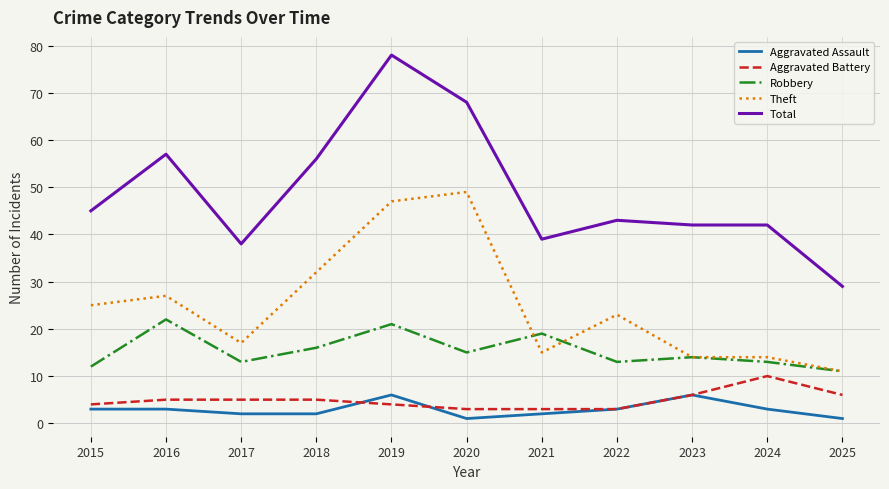

Reading left to right, transcribe all the data shown in this chart.

Aggravated Assault: 2015=3	2016=3	2017=2	2018=2	2019=6	2020=1	2021=2	2022=3	2023=6	2024=3	2025=1
Aggravated Battery: 2015=4	2016=5	2017=5	2018=5	2019=4	2020=3	2021=3	2022=3	2023=6	2024=10	2025=6
Robbery: 2015=12	2016=22	2017=13	2018=16	2019=21	2020=15	2021=19	2022=13	2023=14	2024=13	2025=11
Theft: 2015=25	2016=27	2017=17	2018=32	2019=47	2020=49	2021=15	2022=23	2023=14	2024=14	2025=11
Total: 2015=45	2016=57	2017=38	2018=56	2019=78	2020=68	2021=39	2022=43	2023=42	2024=42	2025=29